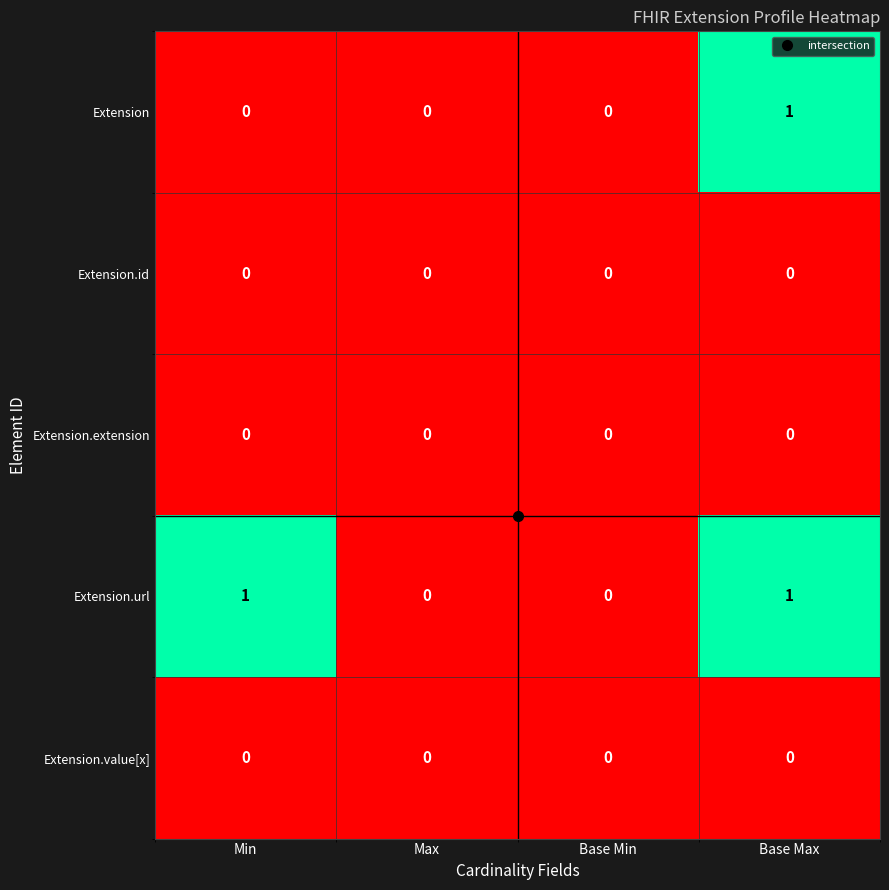

Between Min and Base Max, which series saw the biggest shift?

Extension